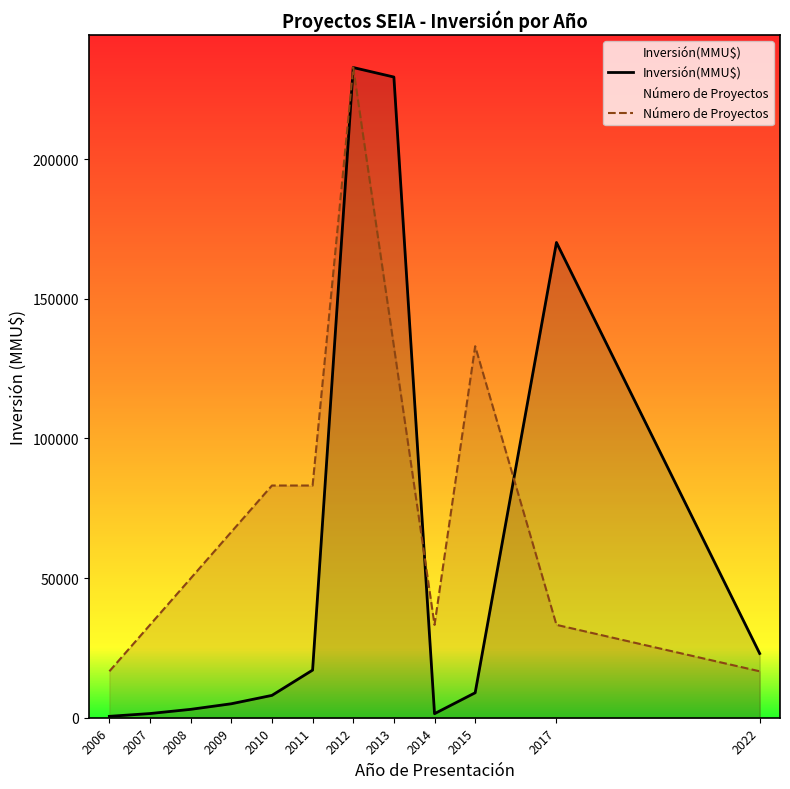

At how many categories does at least one series exceed 32140?

10